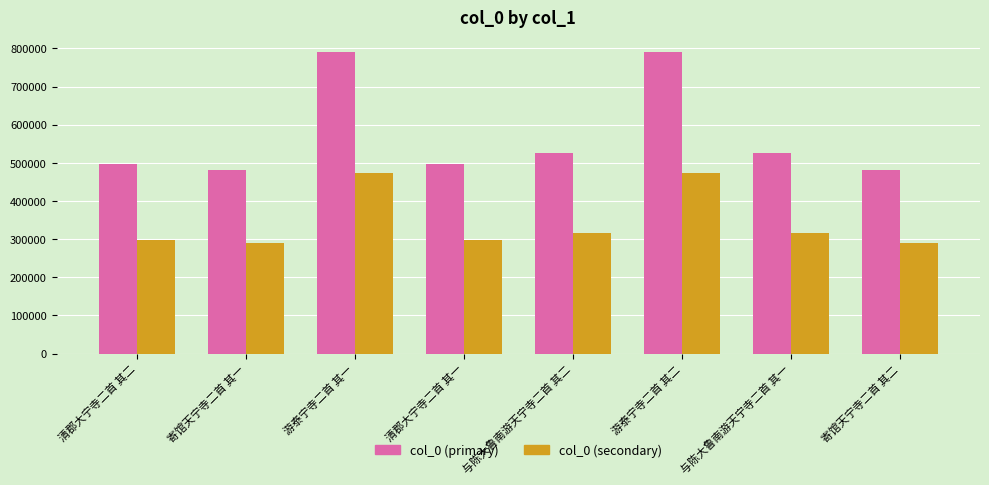

Is it true that col_0 (primary) equals 524988.0 at 与陈大鲁南游天宁寺二首 其一?

True